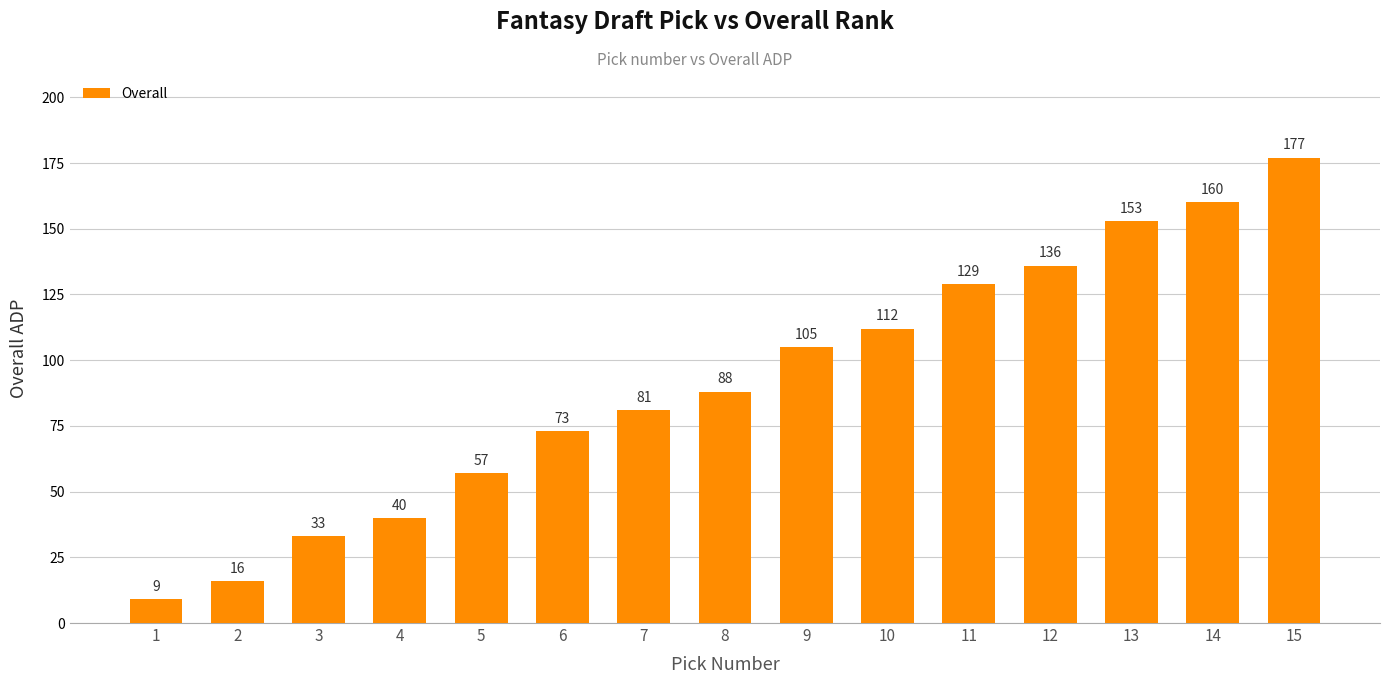

What is the greatest value displayed?

177